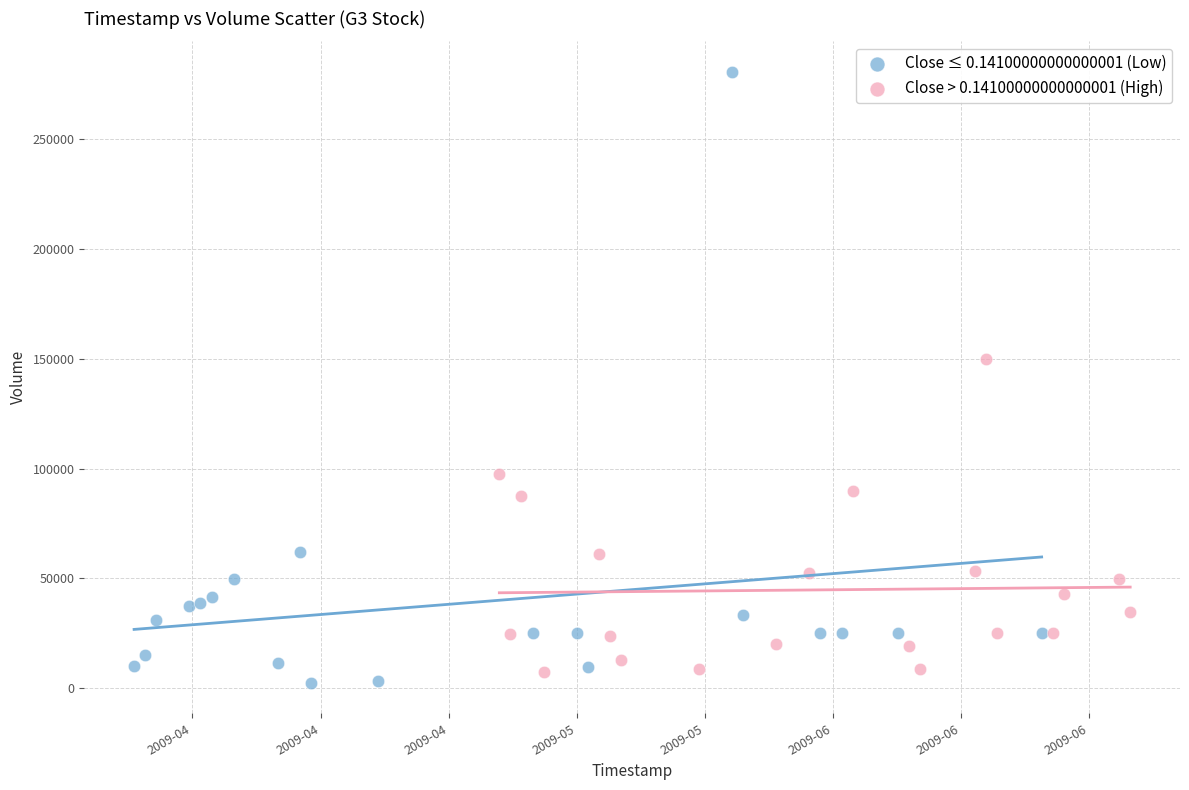

Which series contains the highest Y value?

Close ≤ 0.14100000000000001 (Low)